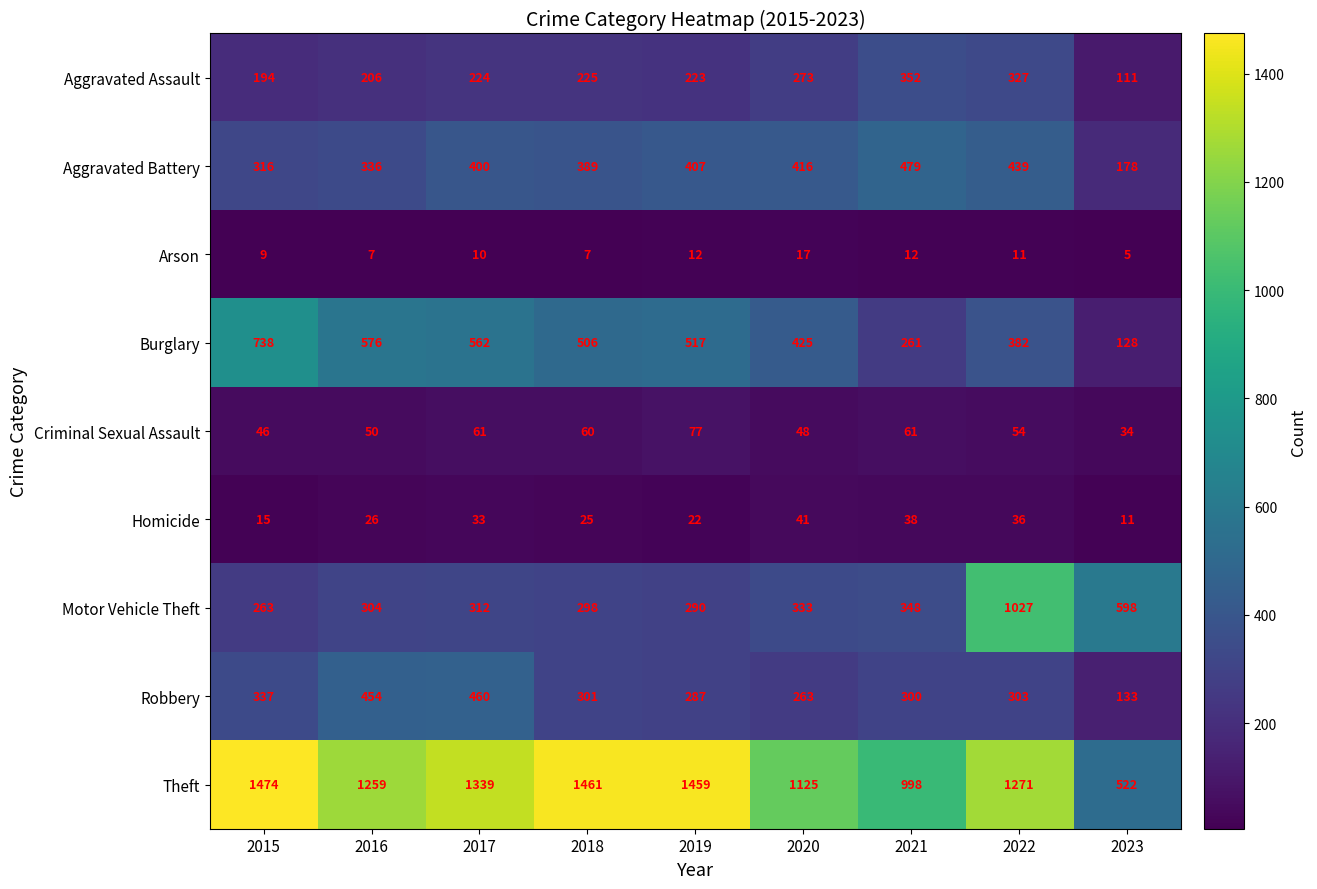

True or false: Robbery has a value of 287 at 2019.

True